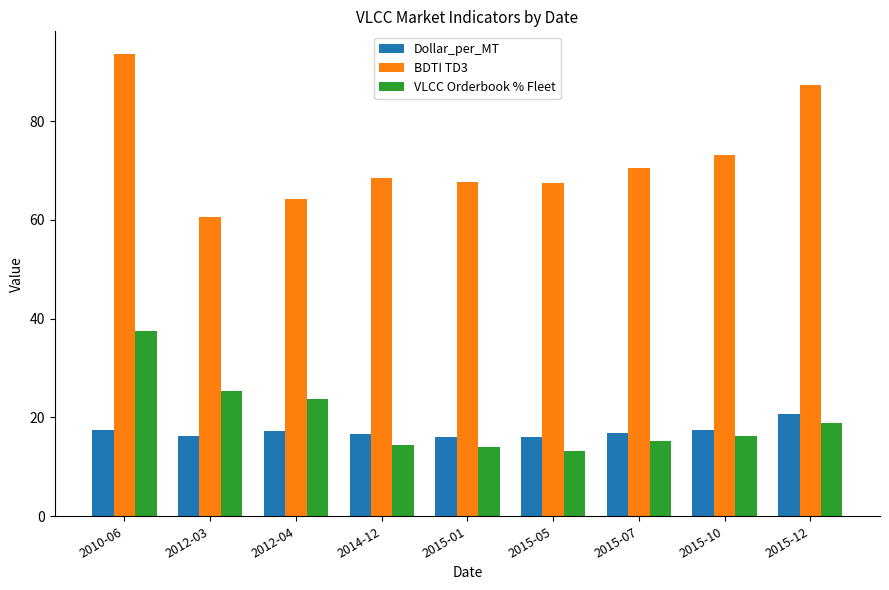

At how many categories does at least one series exceed 32?

9